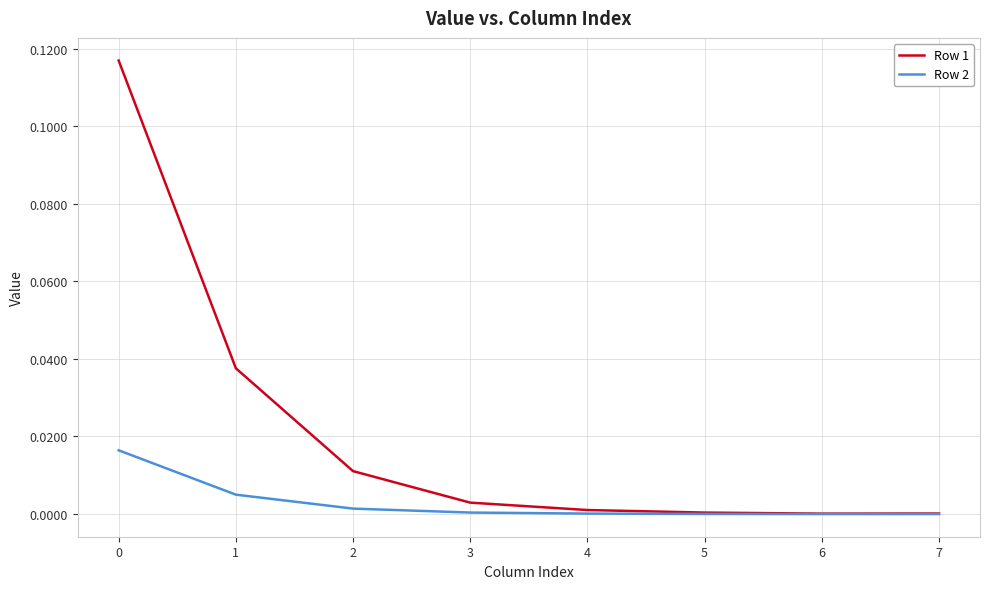

Which series has the largest total across all categories?

Row 1